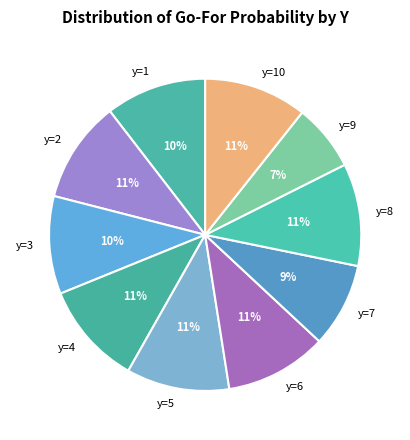

Count the number of slices in the pie.

10